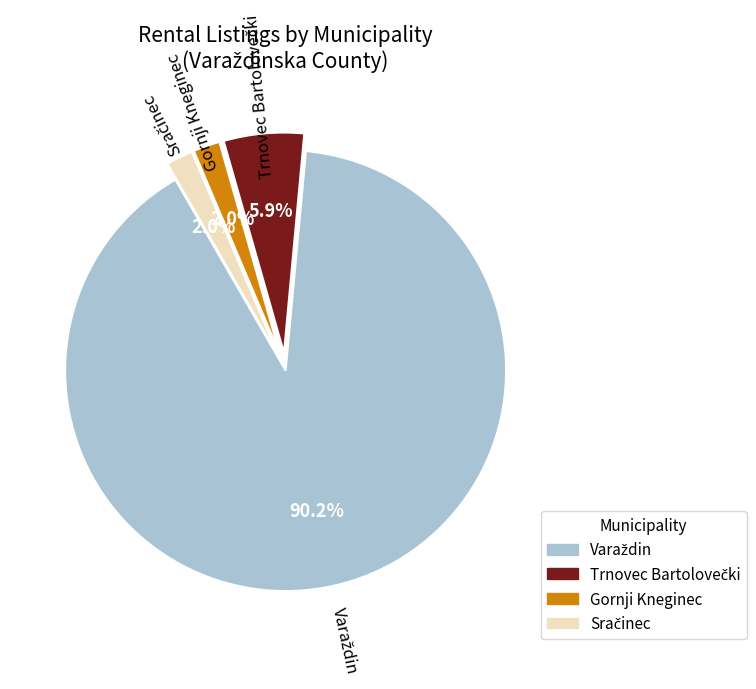

Is there any slice that represents more than half of the pie?

Yes